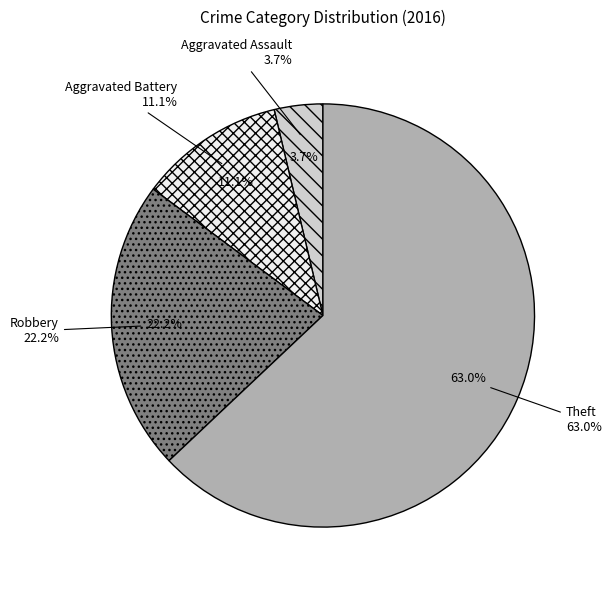

What is the change in value from Aggravated Assault to Theft?

+16